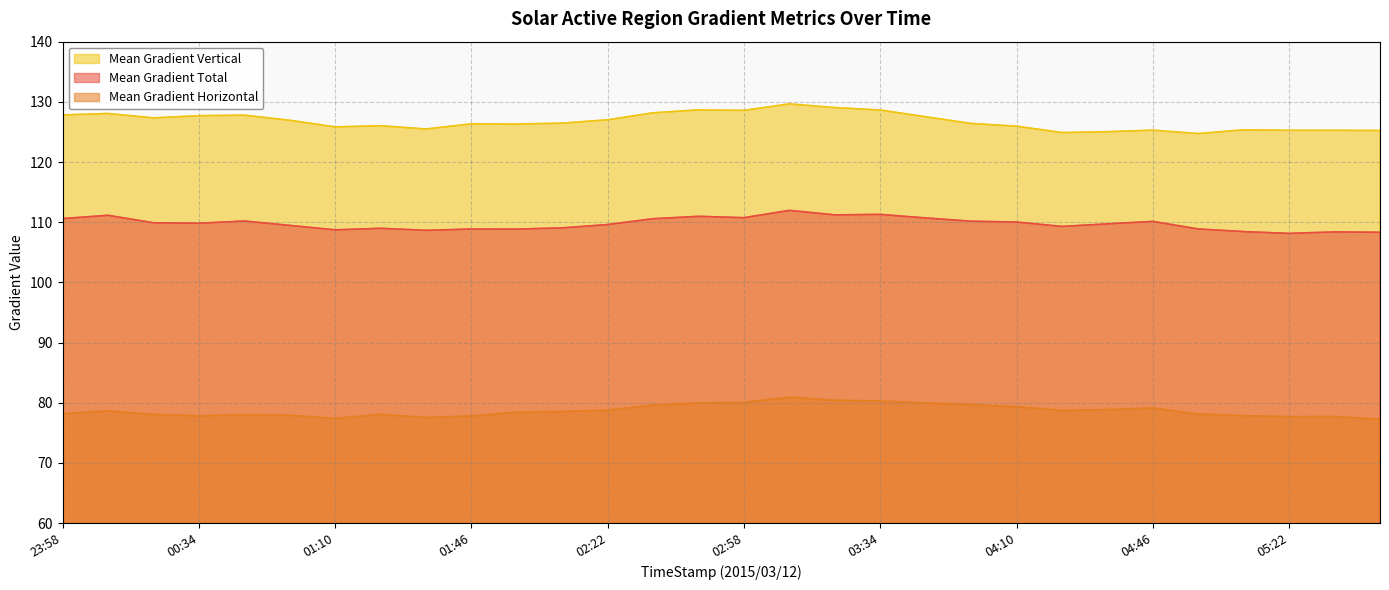

What is the total value across all series at 02:22?

315.4